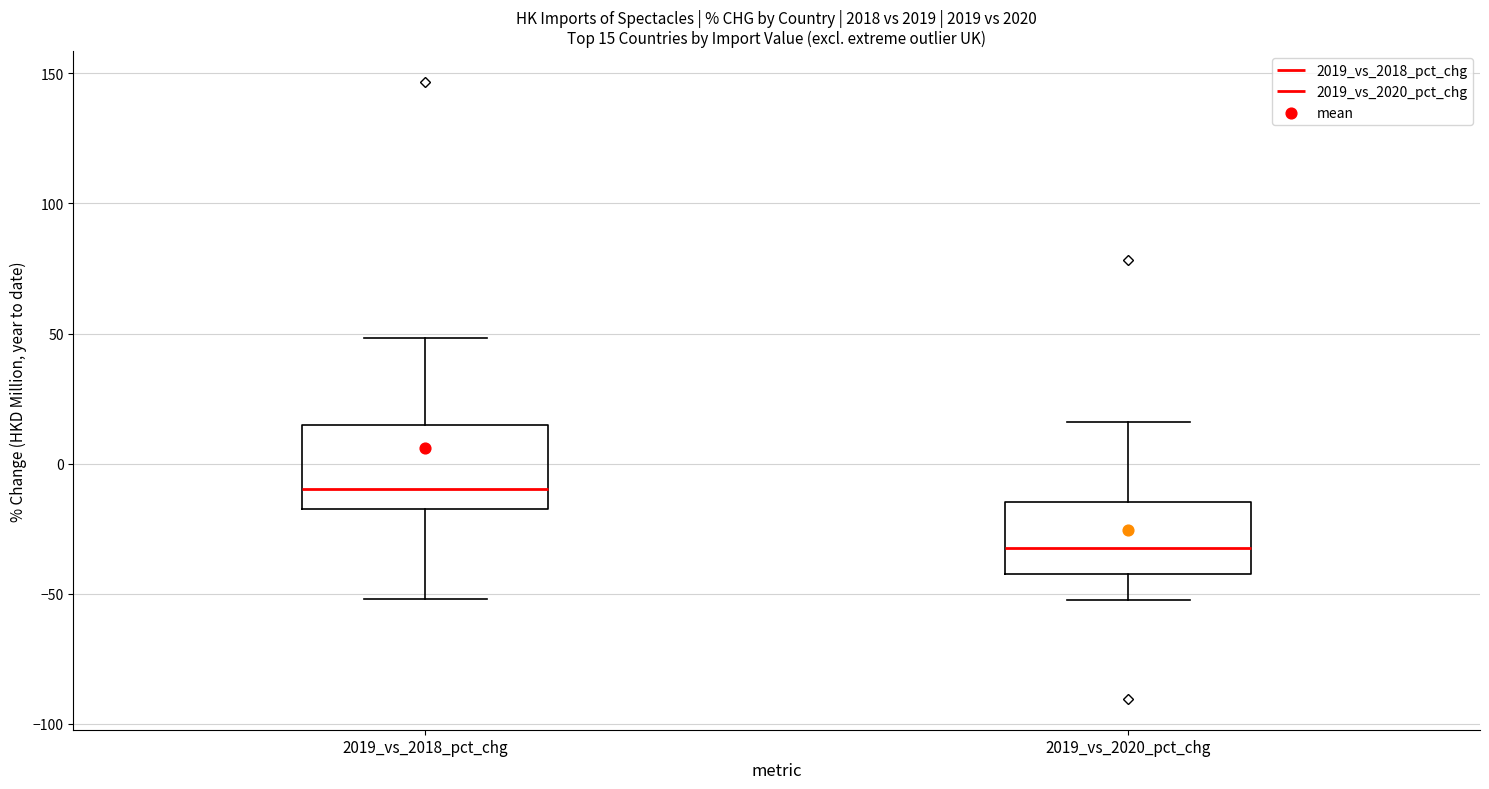

Which box's median line is the highest?

2019_vs_2018_pct_chg